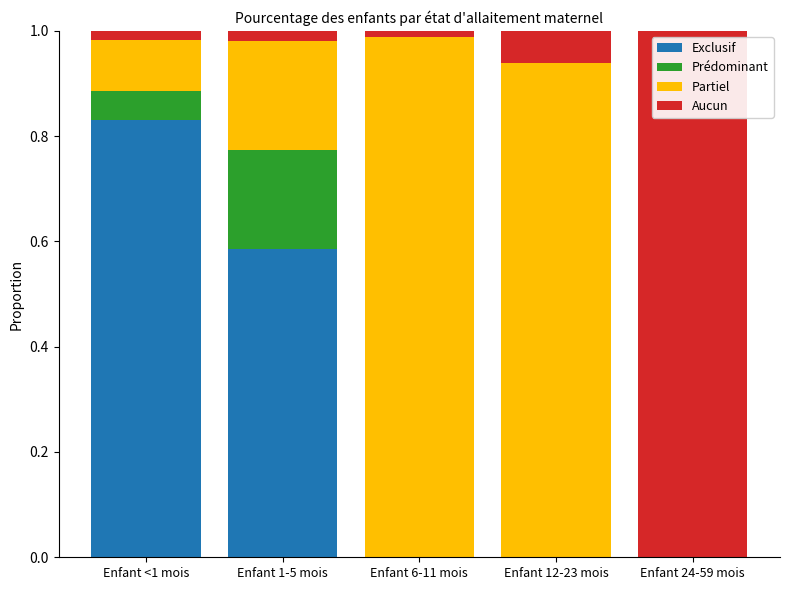

The value of Exclusif at Enfant <1 mois is 0.4. True or false?

False